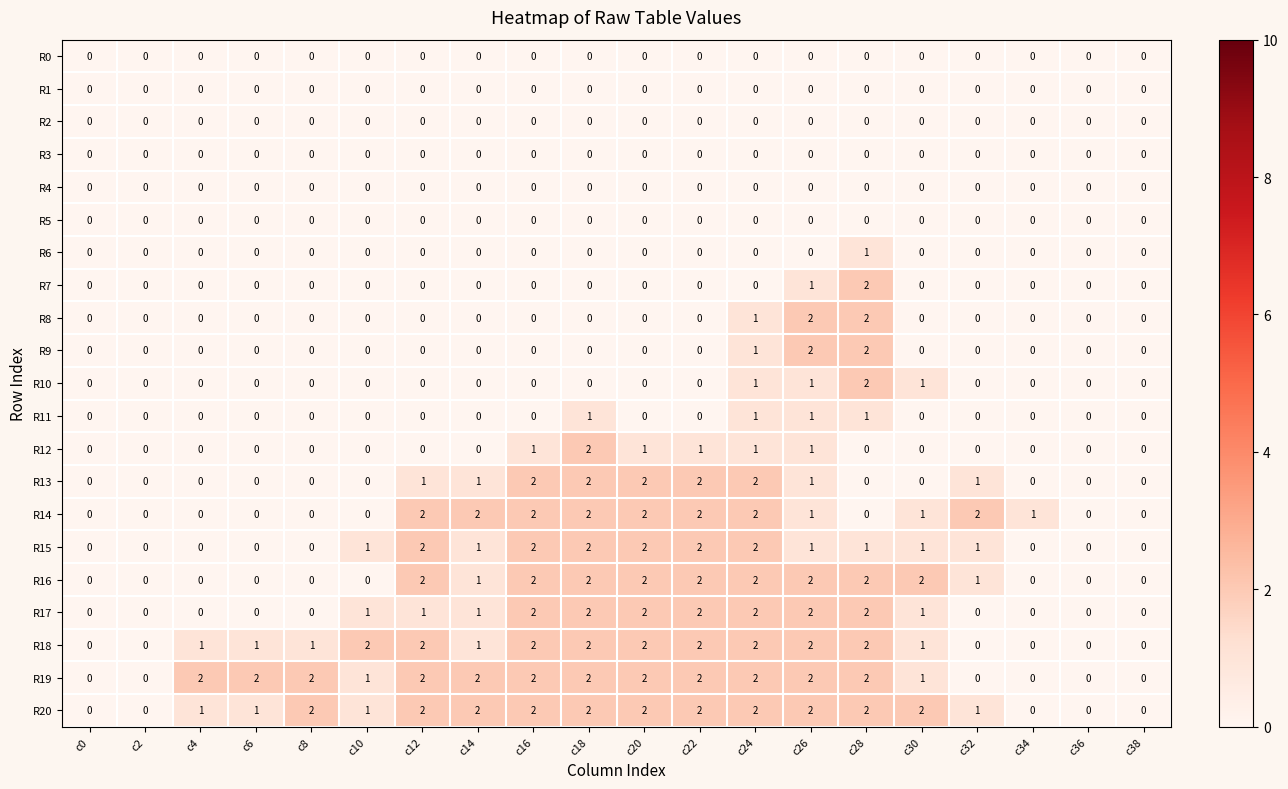

What is the total value across all series at c32?

6